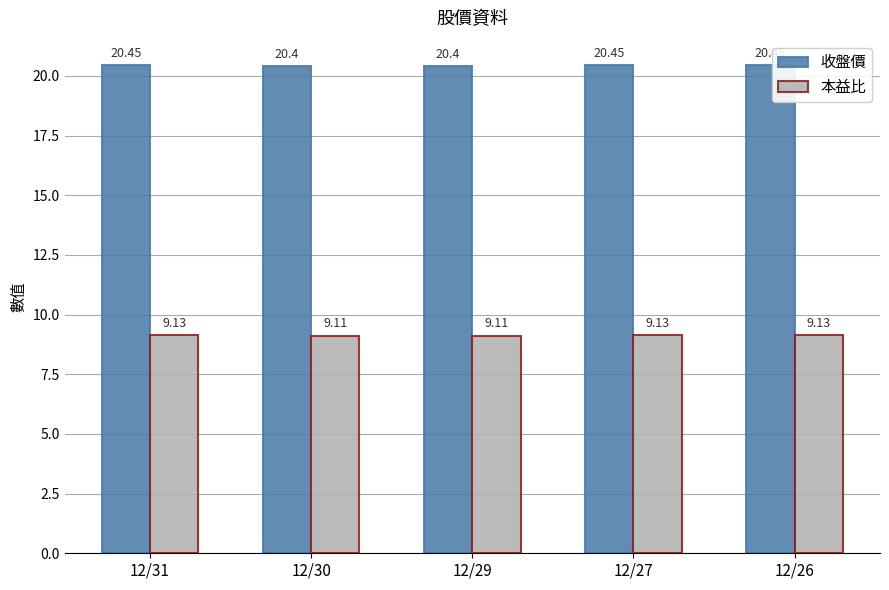

Is the value of 本益比 at 12/26 greater than the value of 收盤價 at 12/30?

No